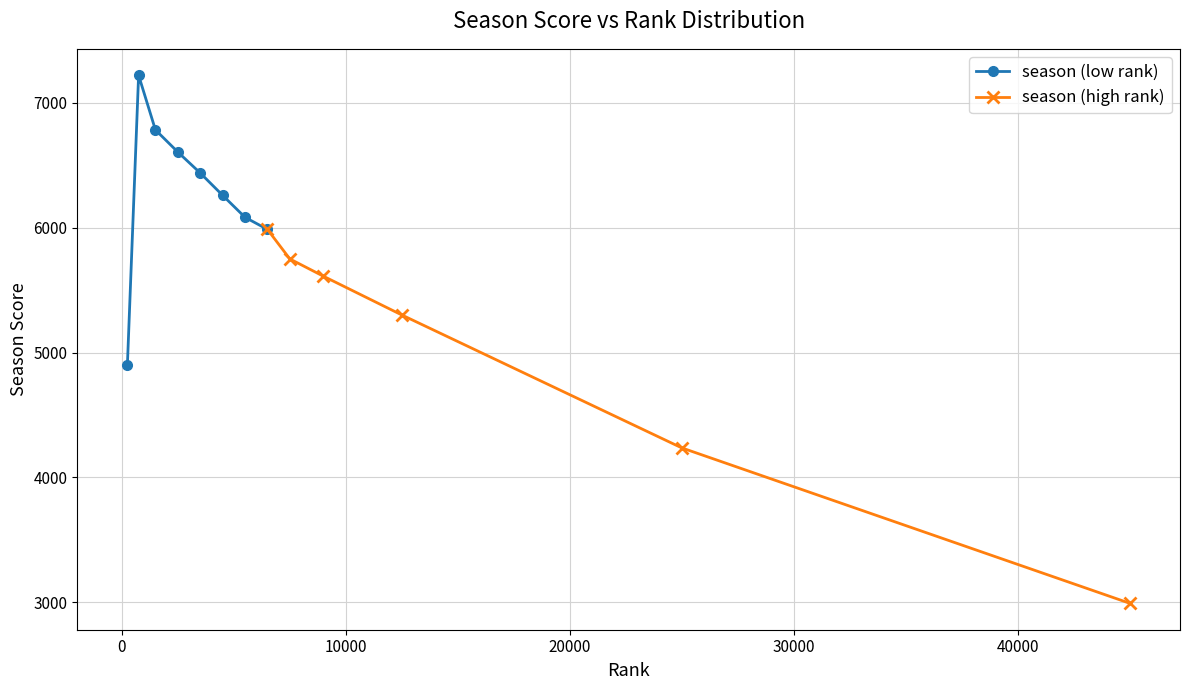

What is the maximum value for season (low rank)?

7221.5